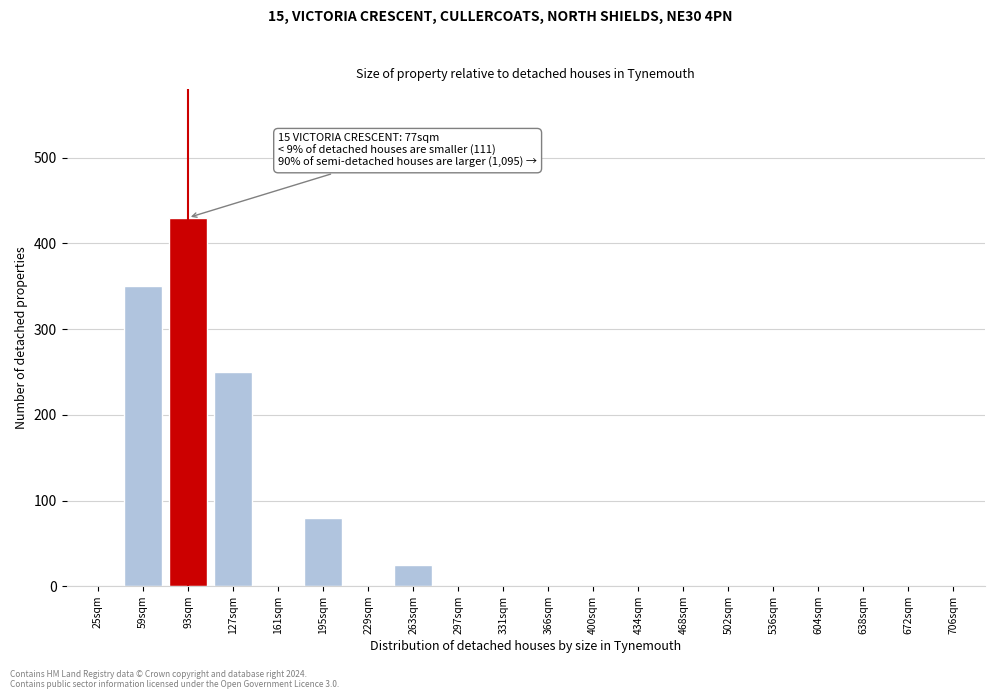

Reading right to left, transcribe all the data shown in this chart.

706sqm=0	672sqm=0	638sqm=0	604sqm=0	536sqm=0	502sqm=0	468sqm=0	434sqm=0	400sqm=0	366sqm=0	331sqm=0	297sqm=0	263sqm=25	229sqm=0	195sqm=80	161sqm=0	127sqm=250	93sqm=430	59sqm=350	25sqm=0